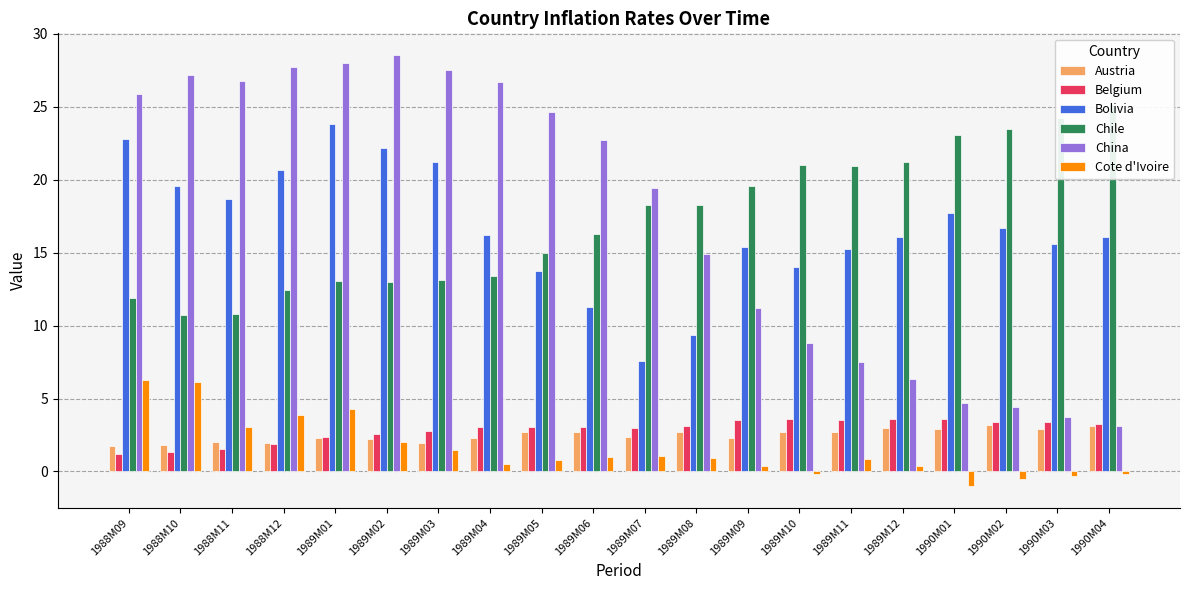

What position from the left is 1990M03?

19